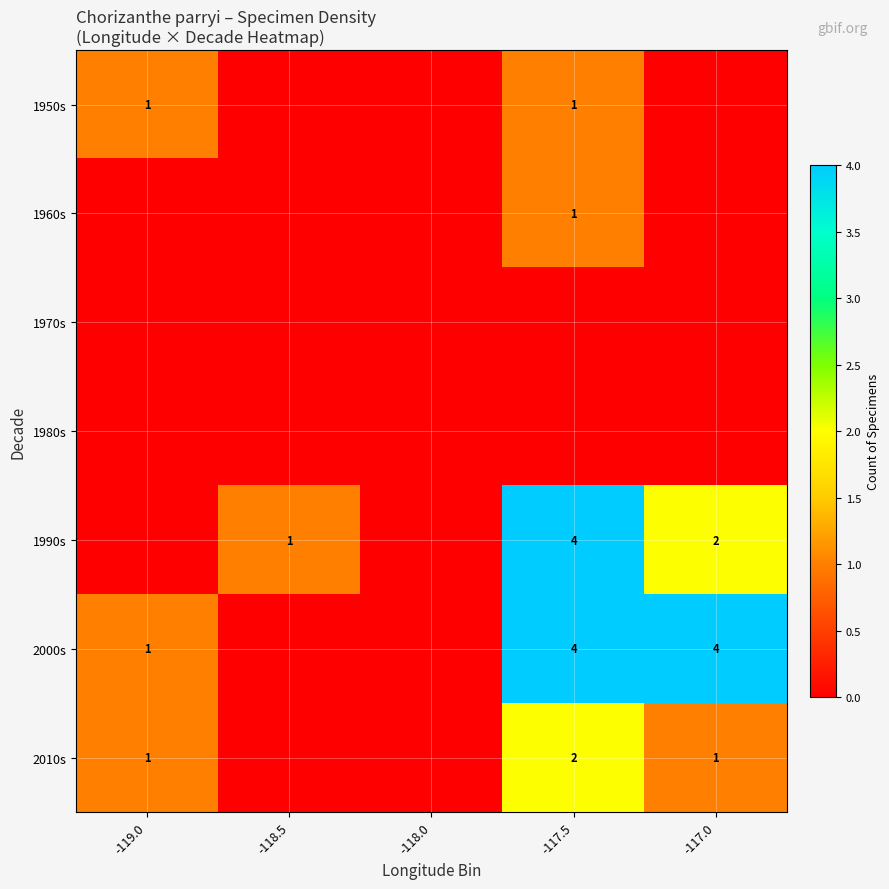

The value of 1990s at -117.5 is 4. True or false?

True